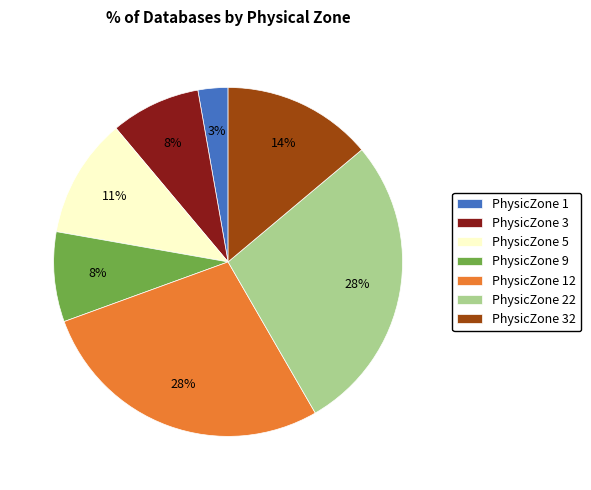

Is PhysicZone 32 the majority of the pie?

No